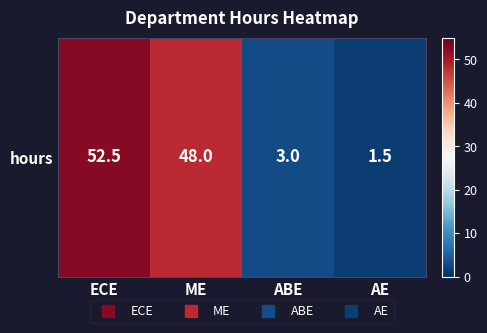

What is the maximum value shown in the chart?

52.5